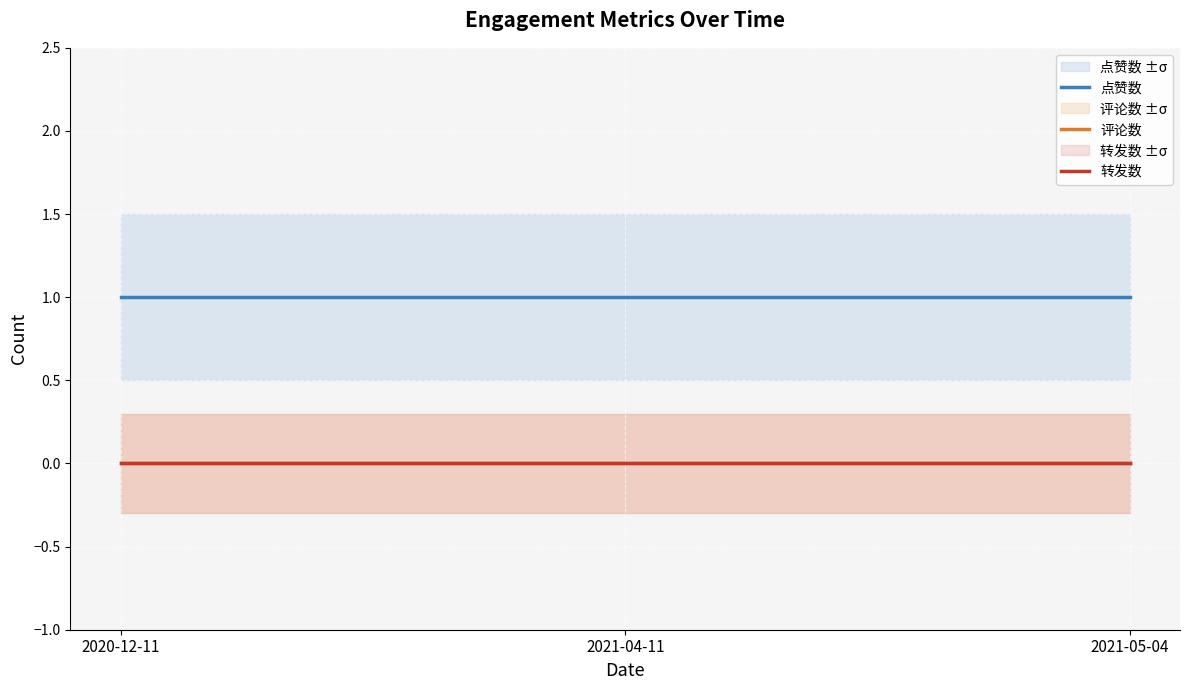

What position from the right is 2021-04-11?

2